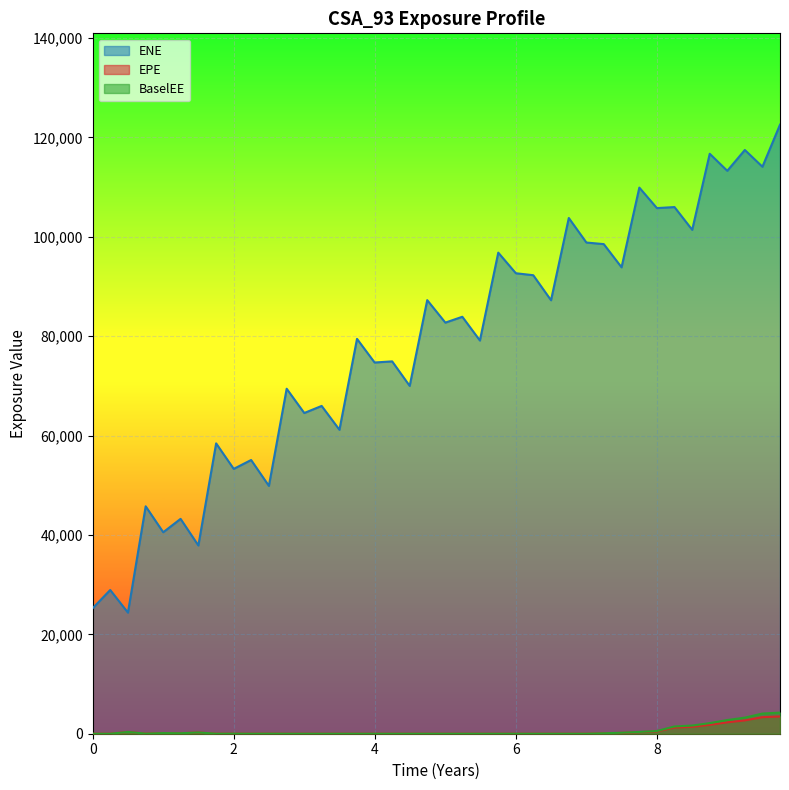

What is the spread (max minus min) of values at 2?

53275.6